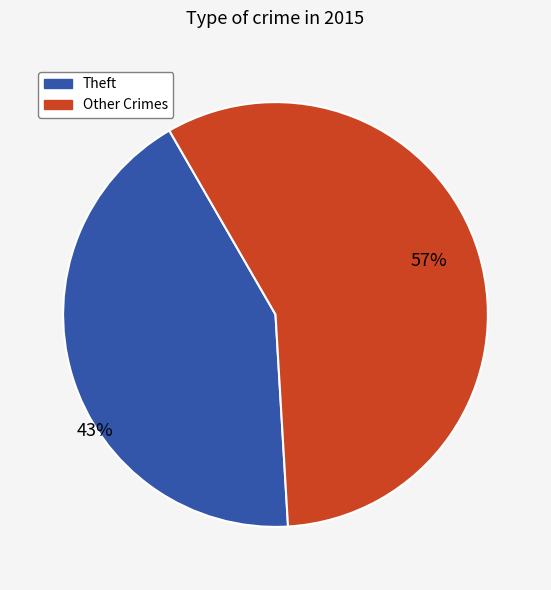

To the nearest percent, what is the average slice percentage?

50%